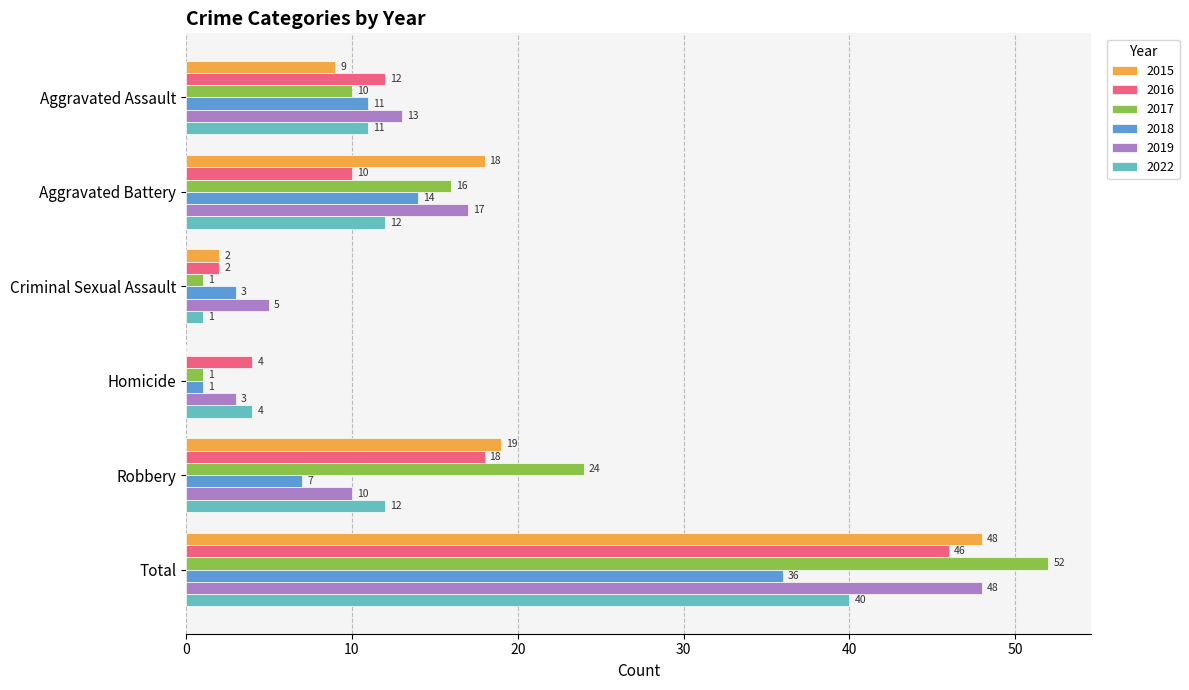

How many 2017 values are between 1 and 24?

5